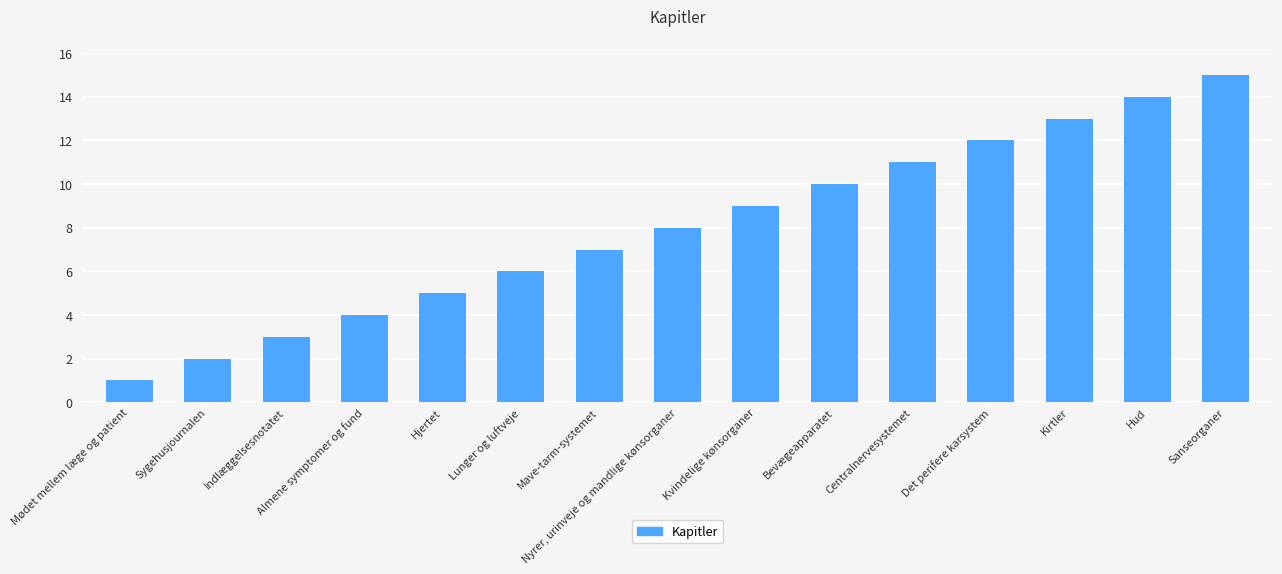

Rank the categories by value from lowest to highest.

Mødet mellem læge og patient, Sygehusjournalen, Indlæggelsesnotatet, Almene symptomer og fund, Hjertet, Lunger og luftveje, Mave-tarm-systemet, Nyrer, urinveje og mandlige kønsorganer, Kvindelige kønsorganer, Bevægeapparatet, Centralnervesystemet, Det perifere karsystem, Kirtler, Hud, Sanseorganer